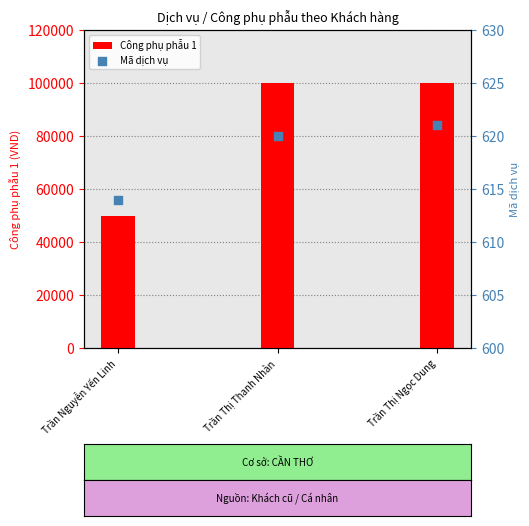

At how many categories does at least one series exceed 41014?

3